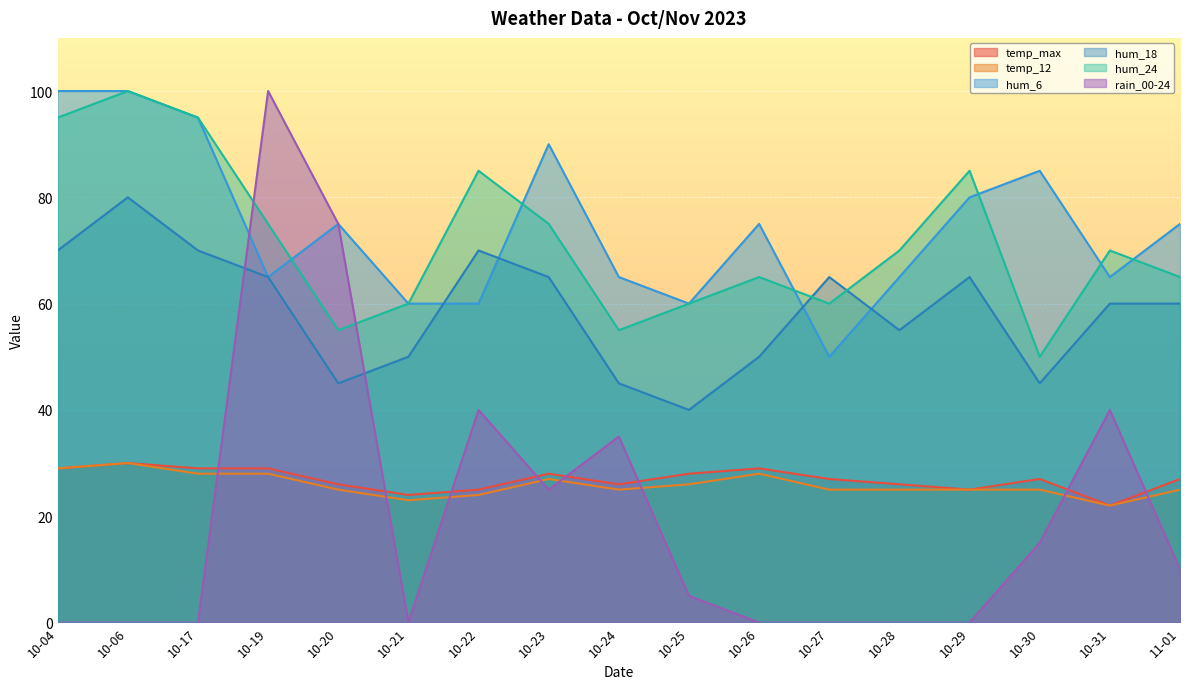

Which has a higher value, 10-28 or 10-27?

10-27